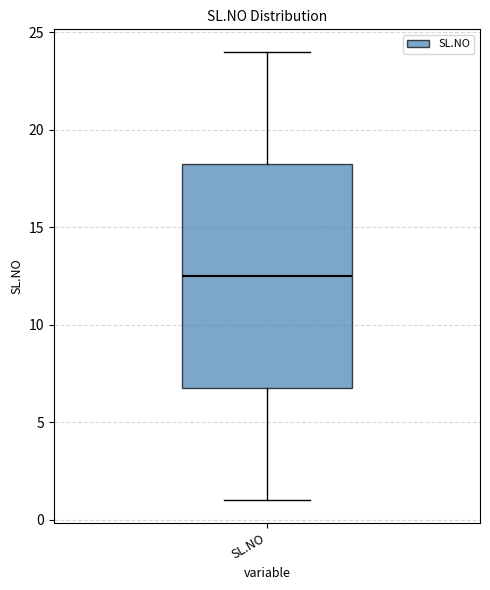

Transcribe this box plot: give where the median line is, the range the box spans, and where the two whiskers end, as read against the y-axis. The values are not printed on the chart, so give them approximately, as read against the axis.

median 12.5, box 7.0 to 18.5, whiskers 1.0 to 24.0